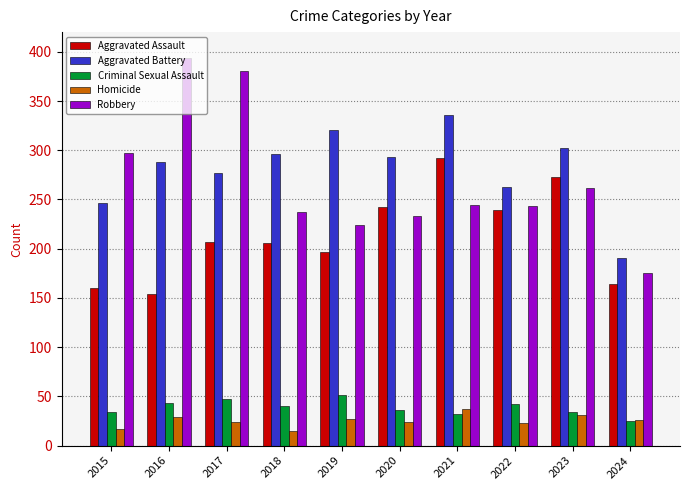

Does the chart contain stacked bars?

No